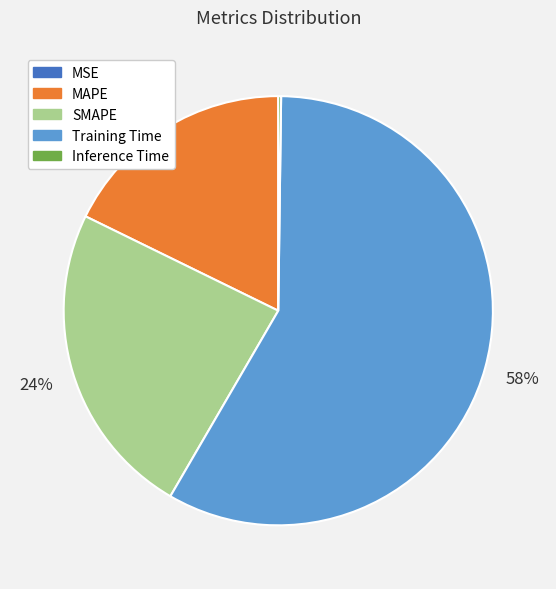

What is the largest slice in the pie chart?

Training Time